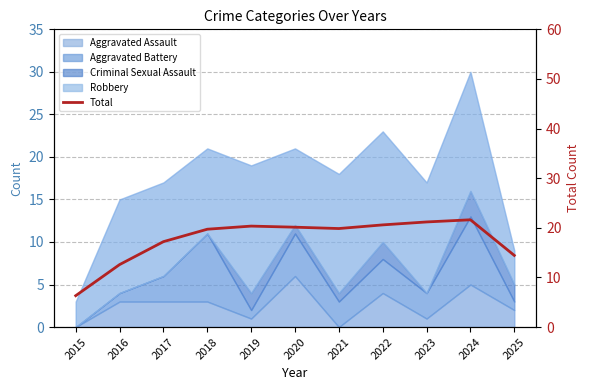

How many points are lower than both their immediate neighbors (excluding endpoints)?

1